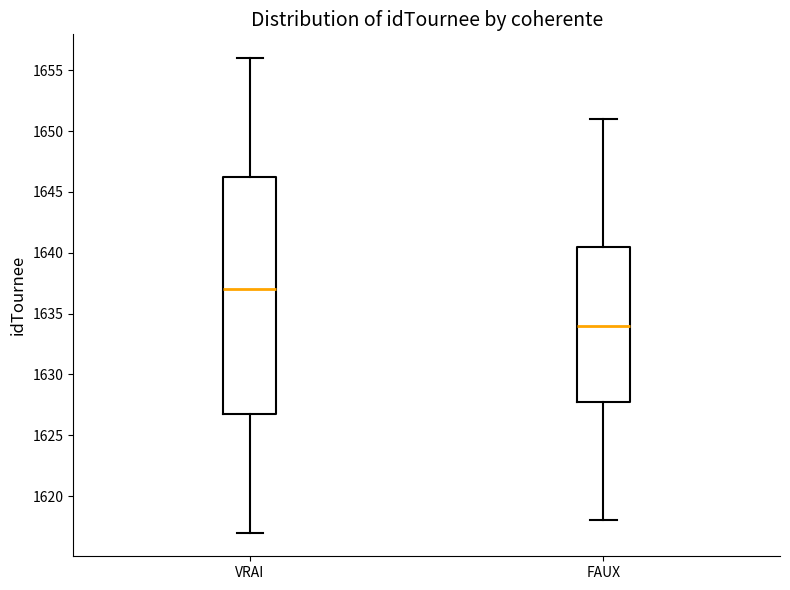

Where does the median line of the box for VRAI sit on the y-axis? The values are not printed on the chart, so give them approximately, as read against the axis.

1637.0